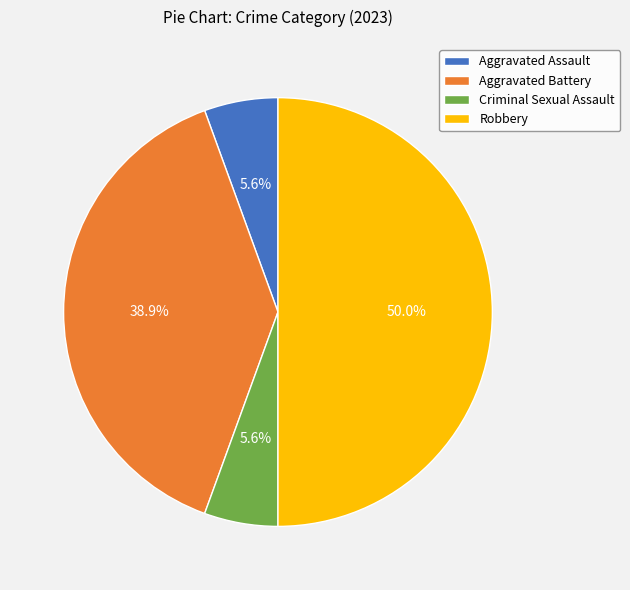

Approximately how many times larger is the value at Aggravated Battery compared to Robbery?

0.8